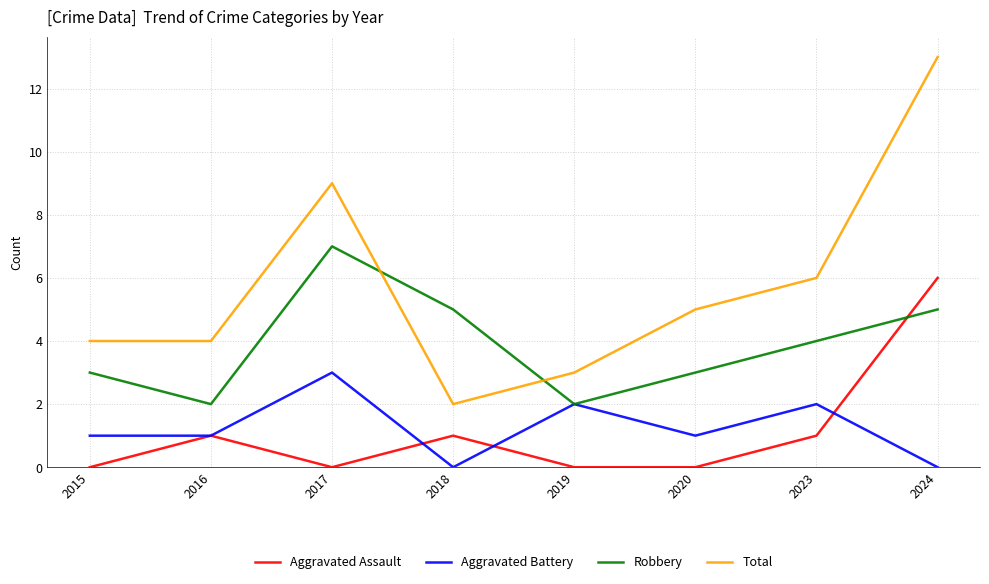

Which category has the highest value across all series?

2024